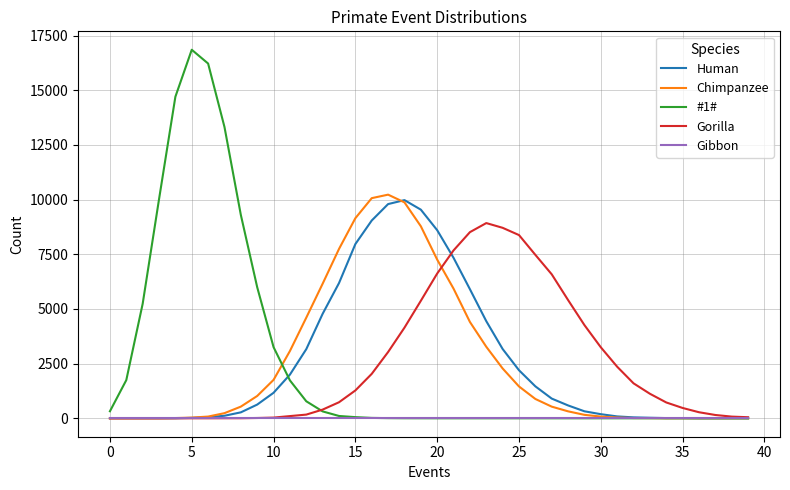

Which series has the largest range (max minus min)?

#1#